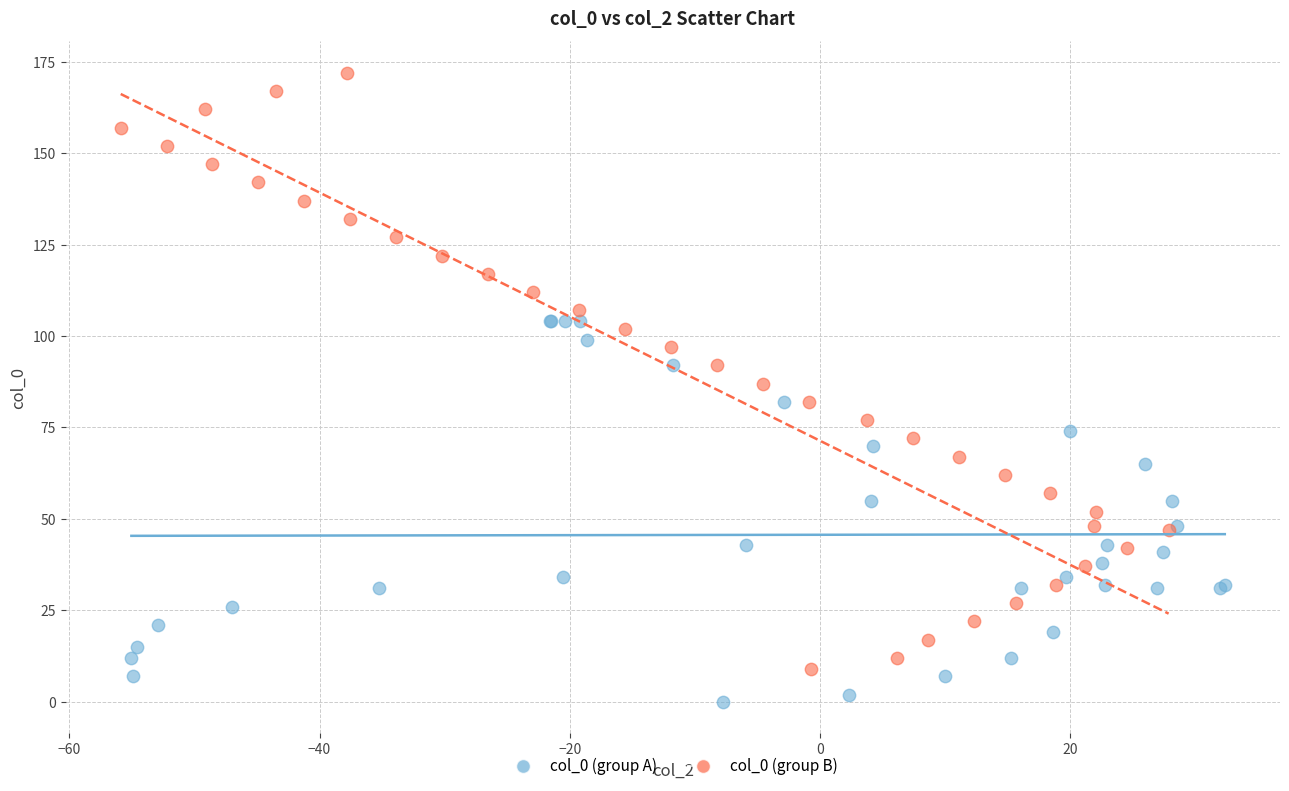

Which series contains the lowest Y value?

col_0 (group A)